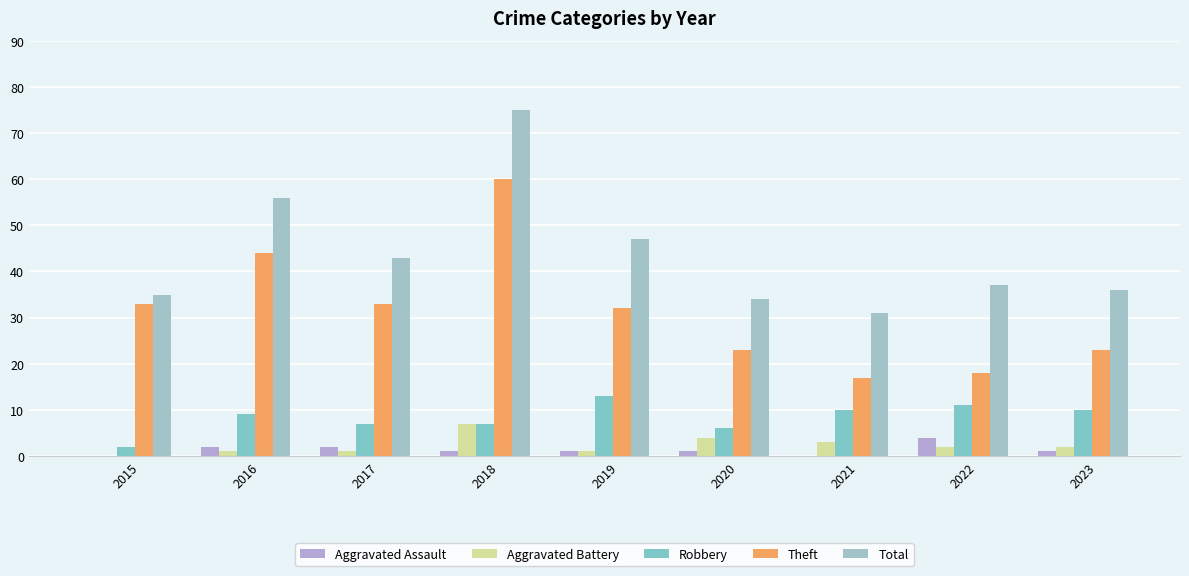

The Robbery series shows 2 at 2015. True or false?

True